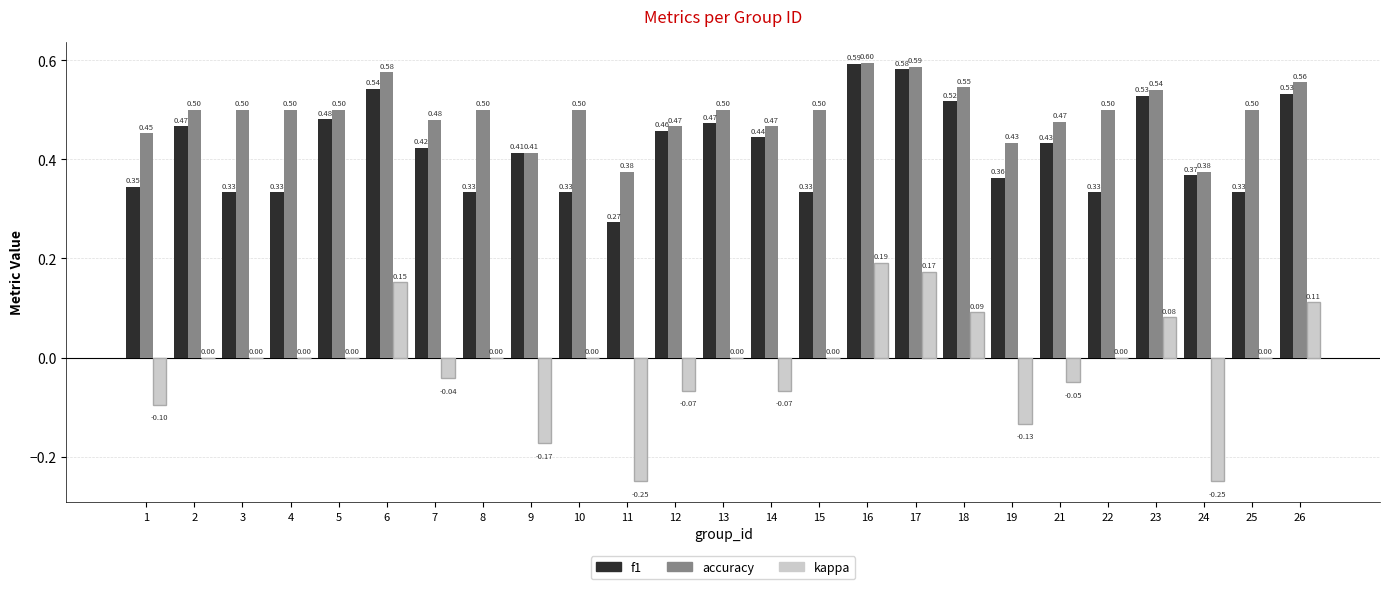

Between 12 and 13, which series saw the biggest shift?

kappa